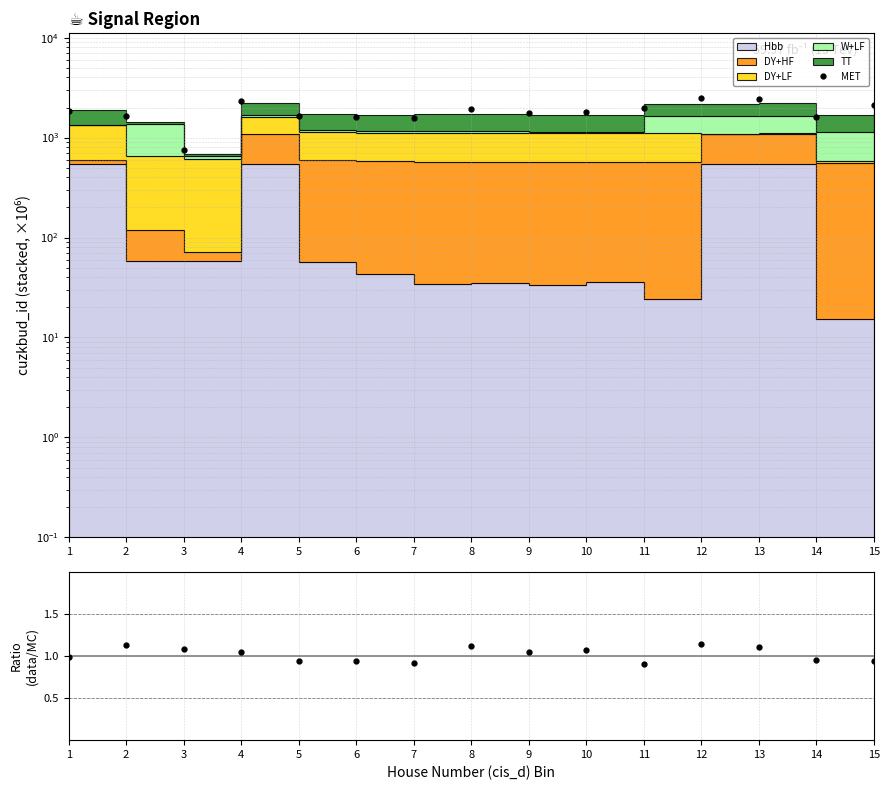

True or false: MET and Ratio (data/MC) cross at least once.

False